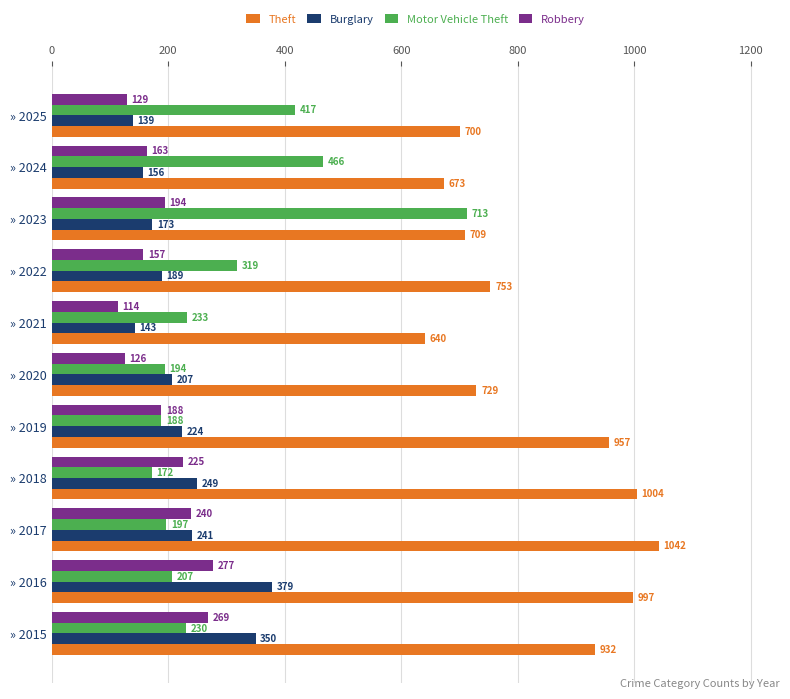

What is the greatest value displayed?

1042